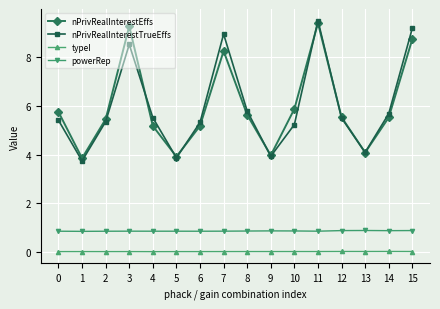

Where is the first local minimum for nPrivRealInterestTrueEffs?

1